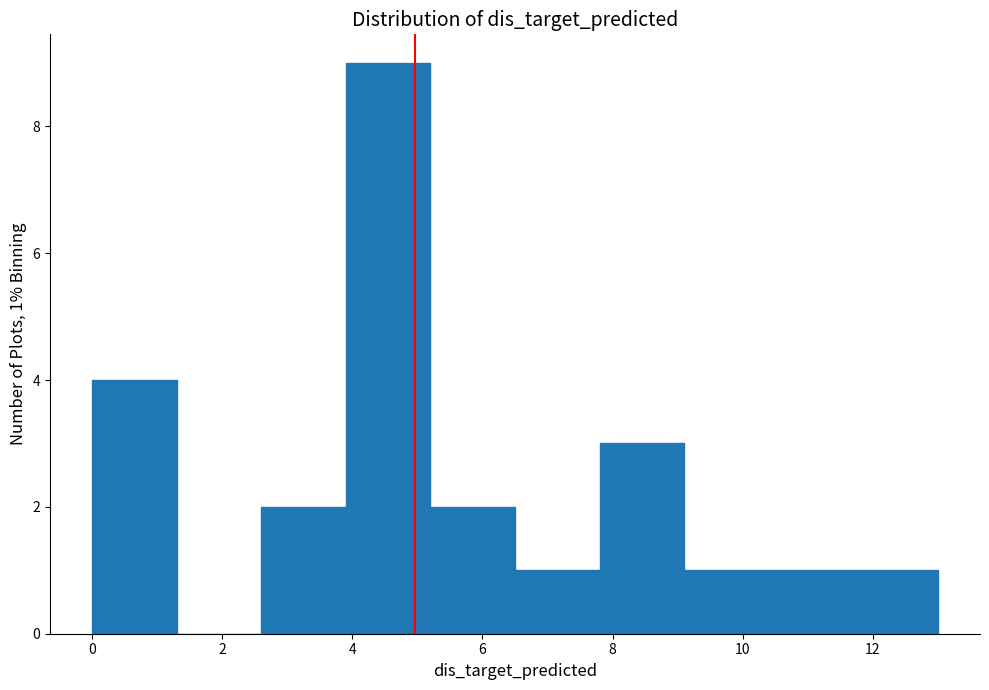

Which range on the x-axis has the tallest bar?

3.9 to 5.2